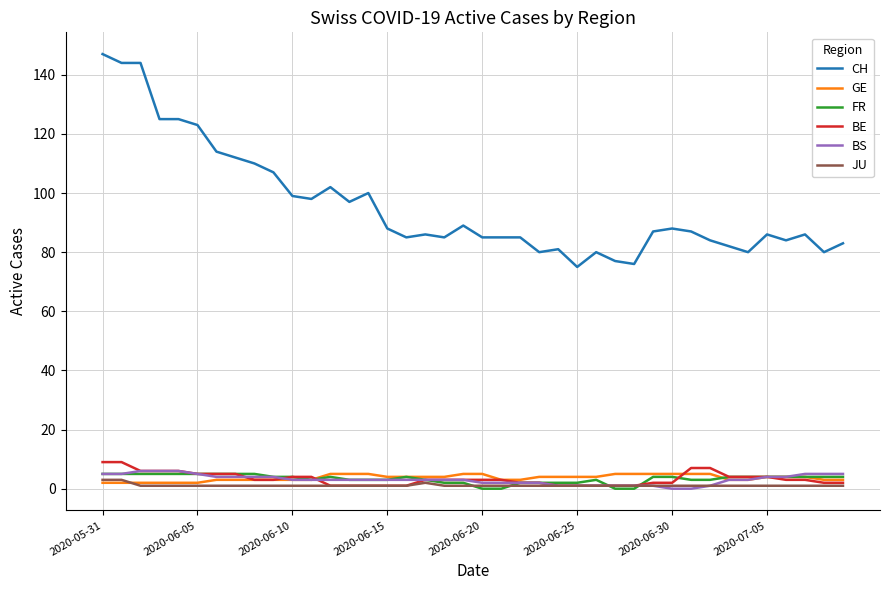

What is the highest value of the BS series?

6